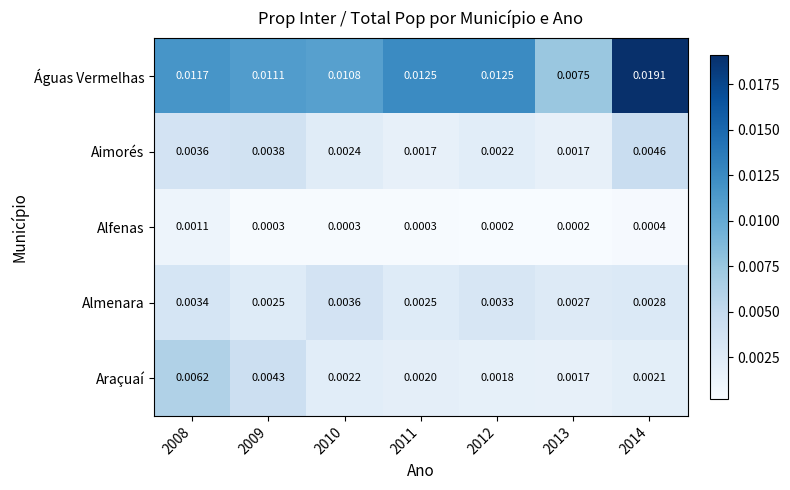

Which category has the highest value across all series?

2014